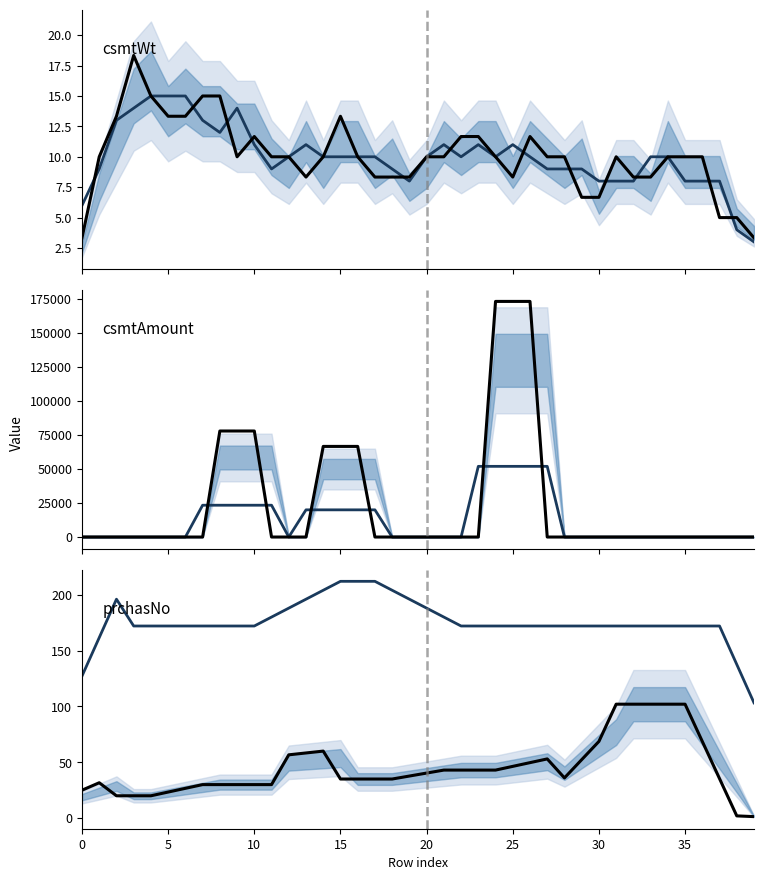

Which series has the largest total across all categories?

csmtAmount